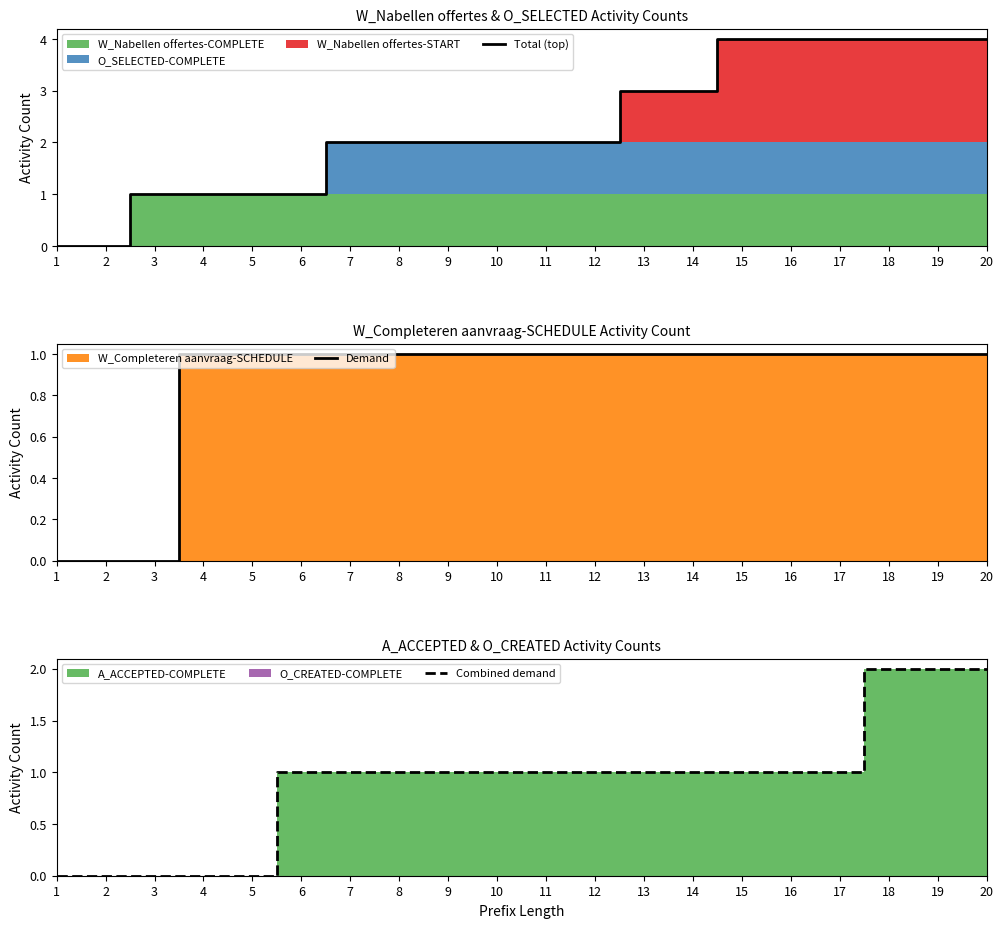

The value of Demand at 13 is 2. True or false?

False